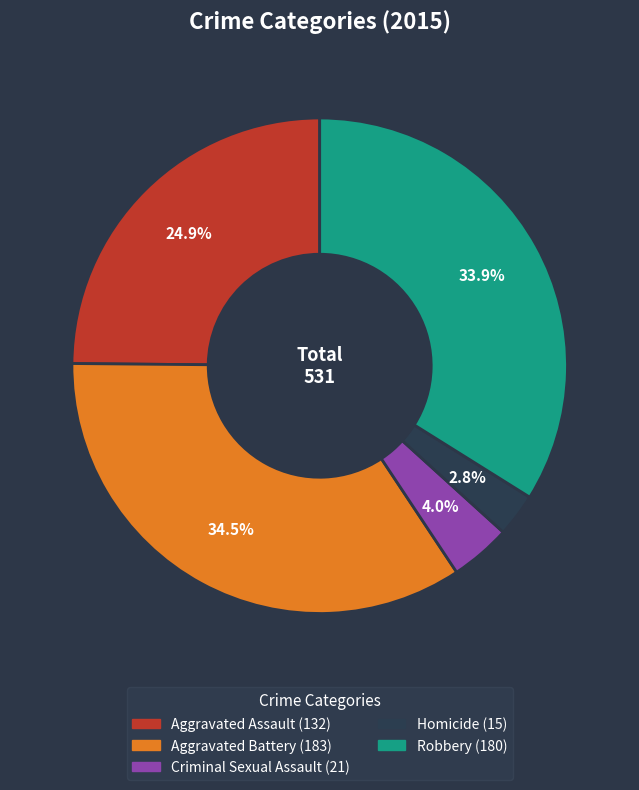

To the nearest percent, what is the difference between the largest and smallest slice percentages?

32%